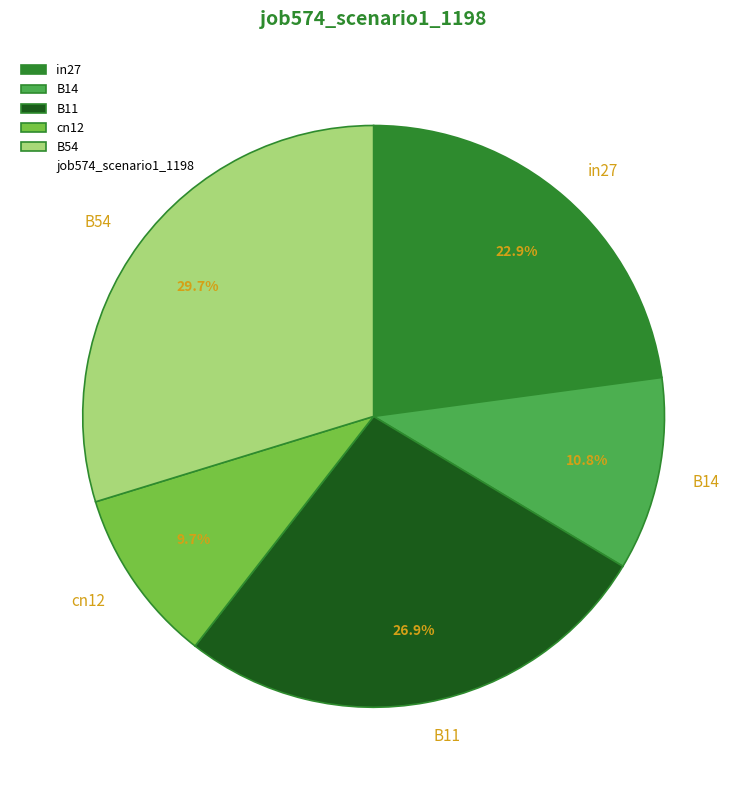

Does any single category account for the majority?

No